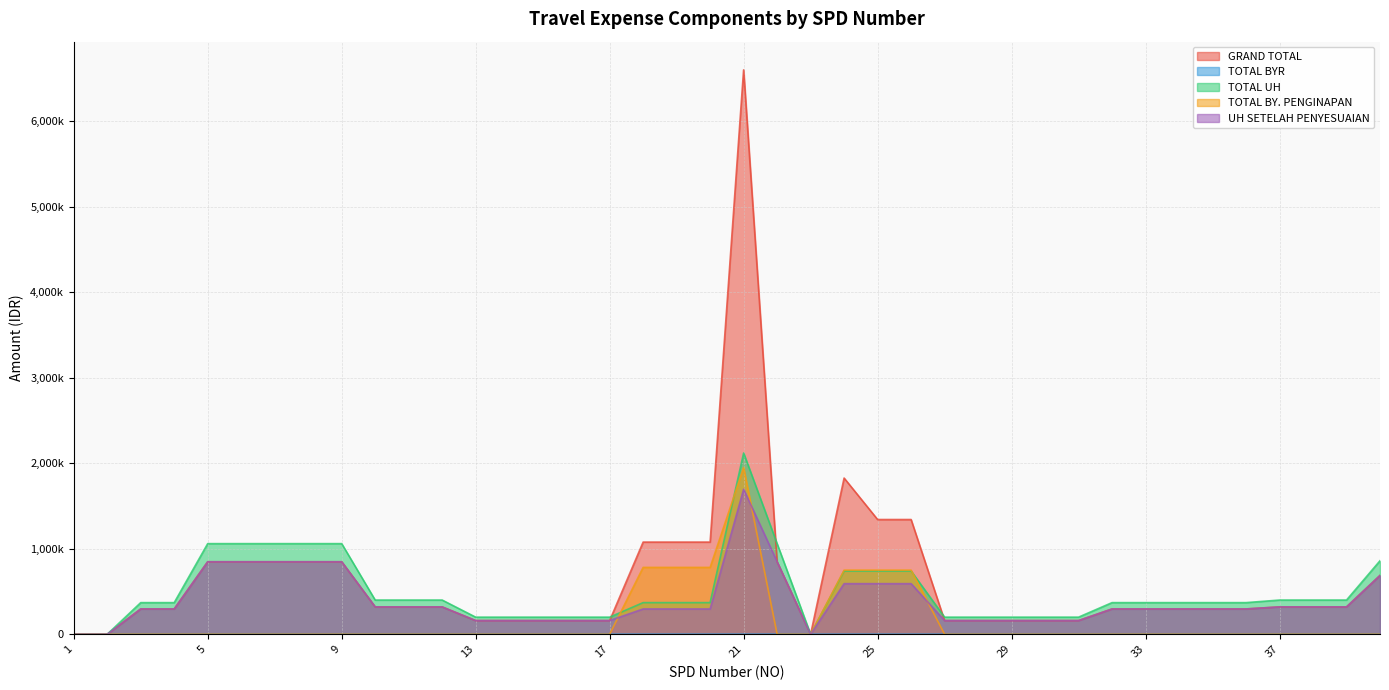

What is the average value of the TOTAL BYR series?

437